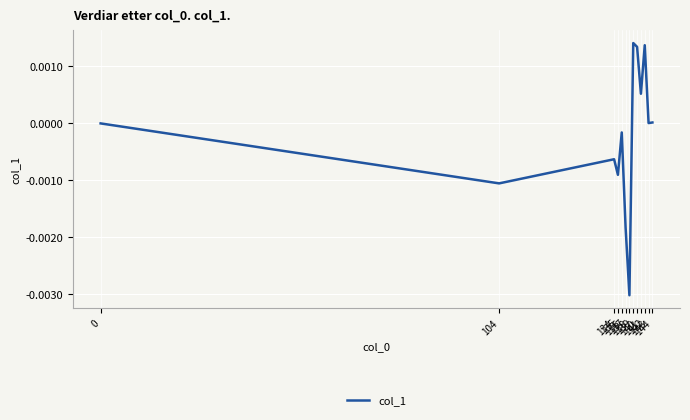

Does the chart have visible grid lines?

Yes